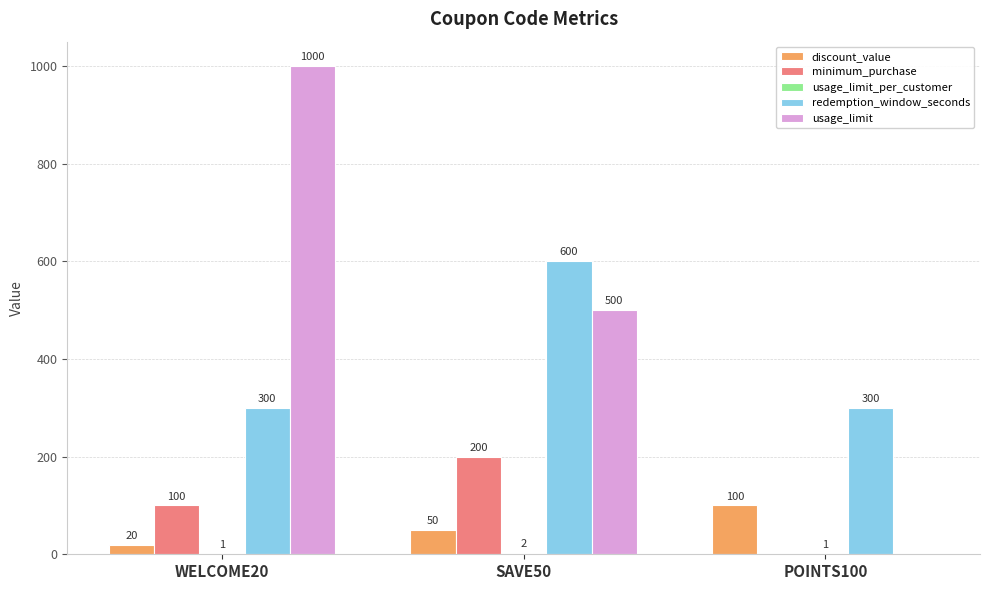

What is the greatest value displayed?

1000